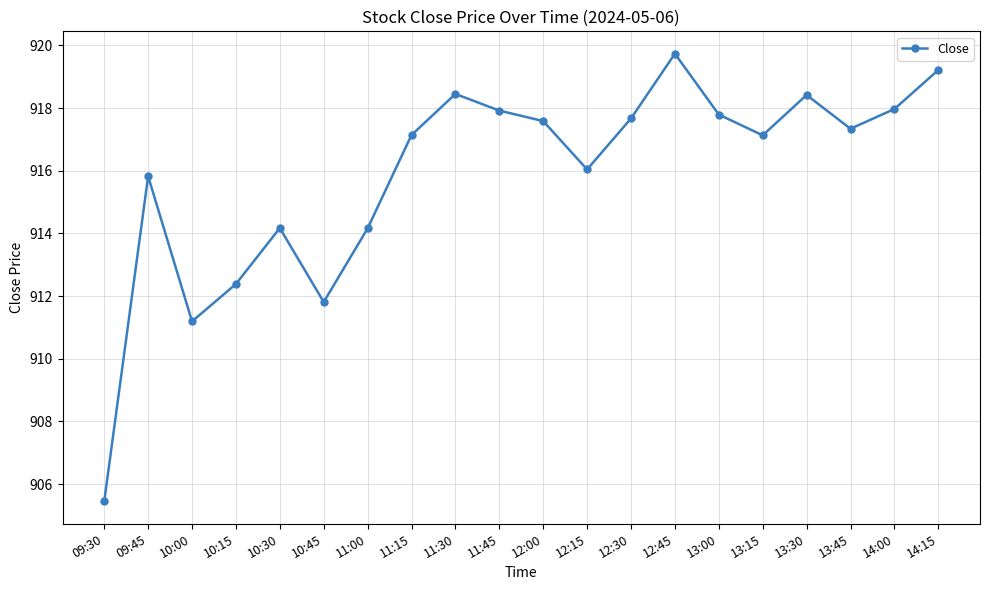

What is the difference between the maximum and second lowest values?

8.5